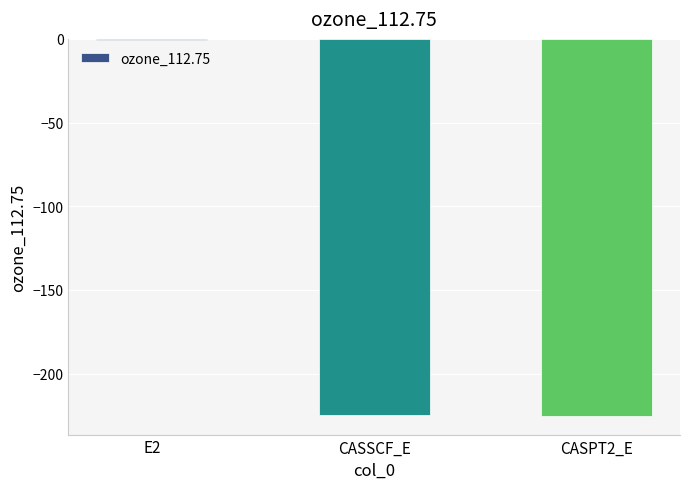

What is the sum of all values?

-450.2